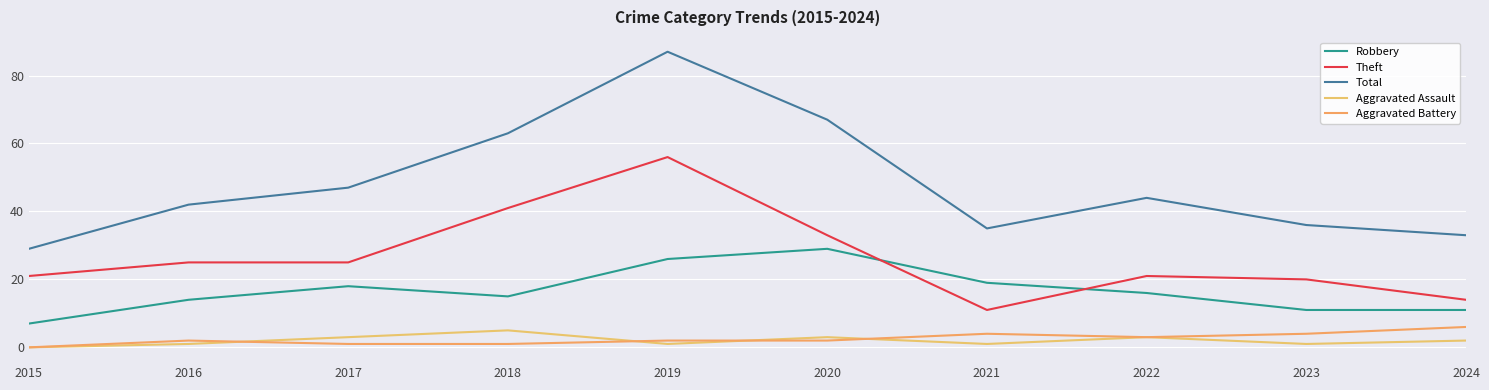

Which series changed the most between 2019 and 2021?

Total